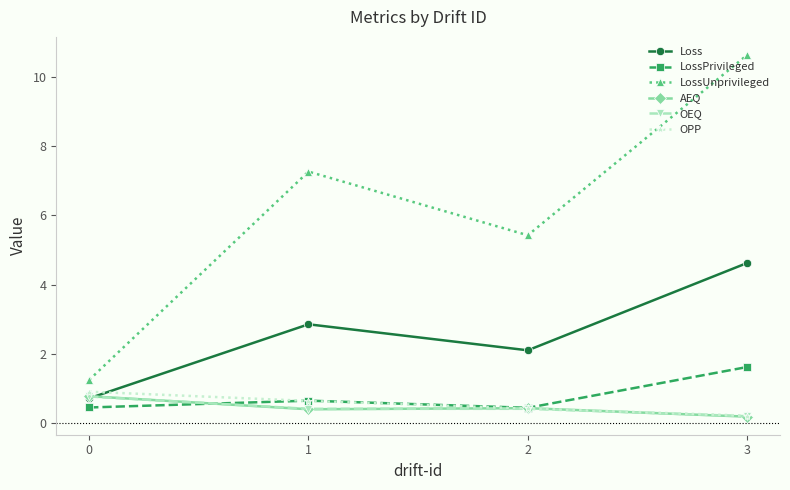

After their last crossing, which series has the higher values: OPP or LossPrivileged?

LossPrivileged